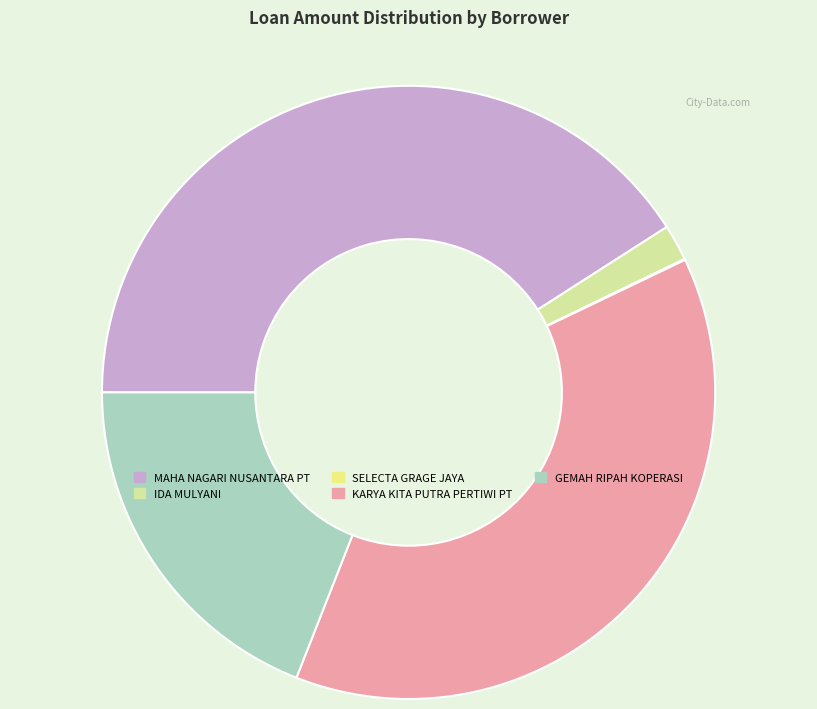

Combined, do GEMAH RIPAH KOPERASI and MAHA NAGARI NUSANTARA PT account for over 50%?

Yes